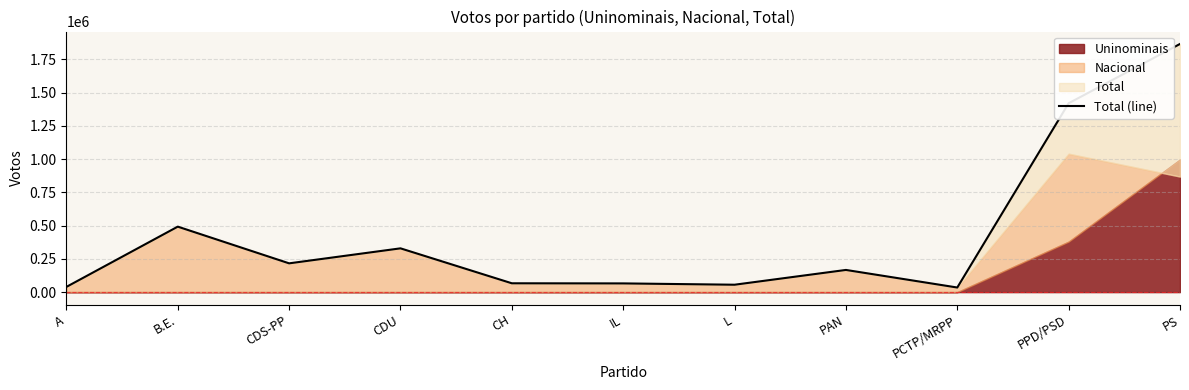

Which label corresponds to the largest value in the chart?

PS